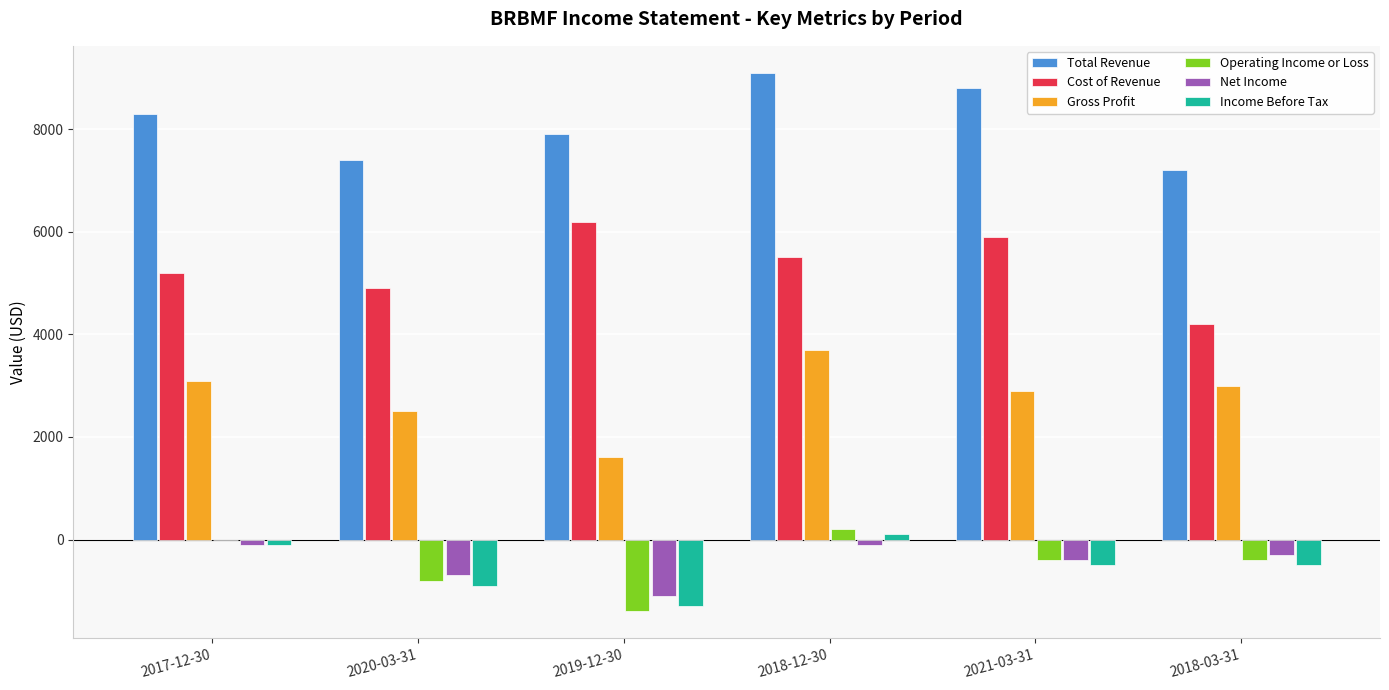

Is the value of Operating Income or Loss at 2017-12-30 greater than the value of Net Income at 2018-12-30?

Yes